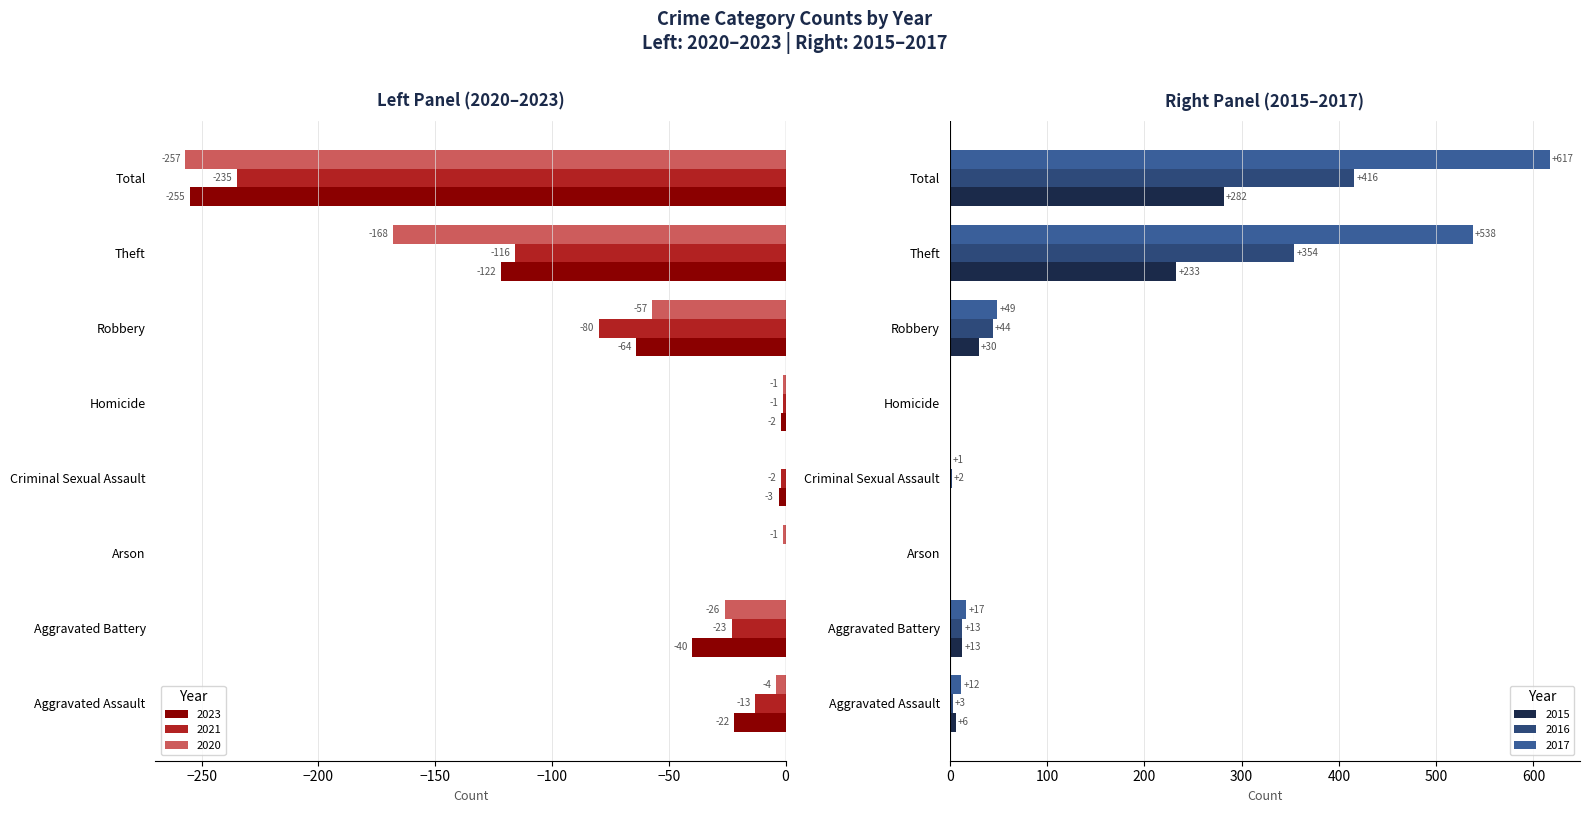

Where is 2020 nearest to the value -128?

Theft